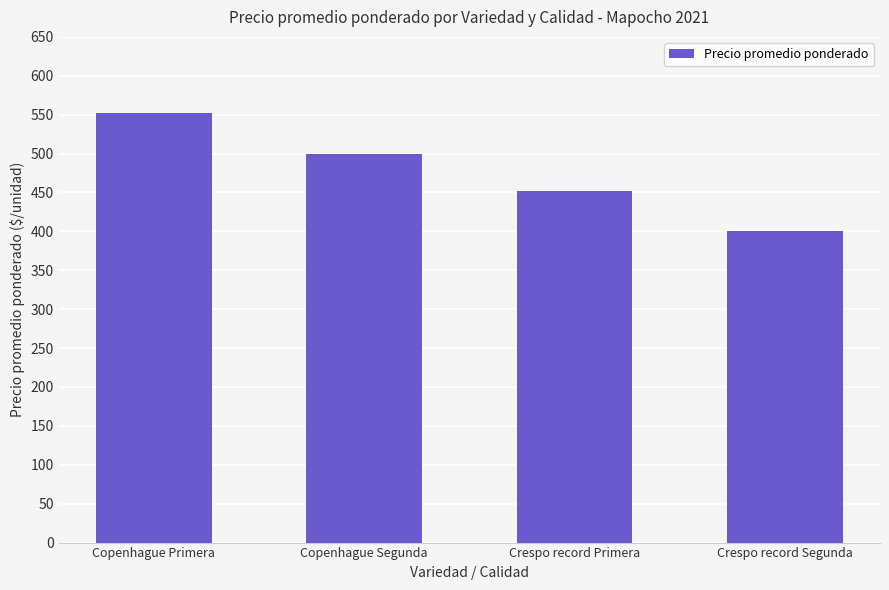

True or false: the data shows 923 at Copenhague Primera.

False